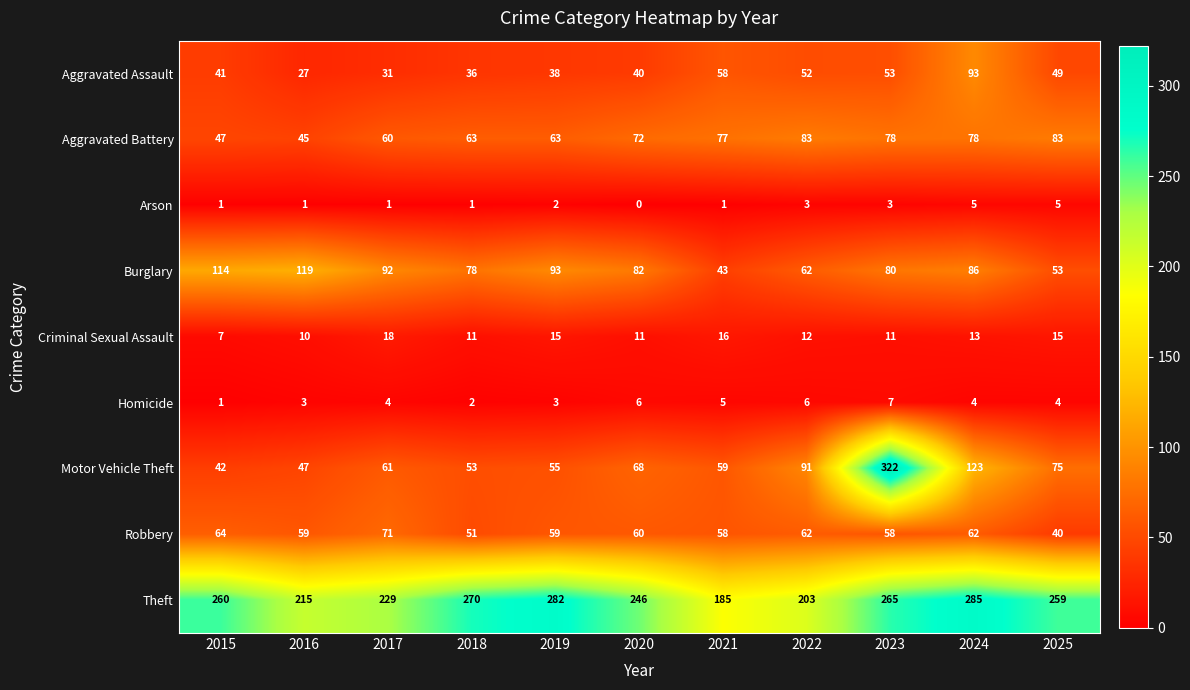

What is the difference between the maximum and minimum values in the Burglary series?

76